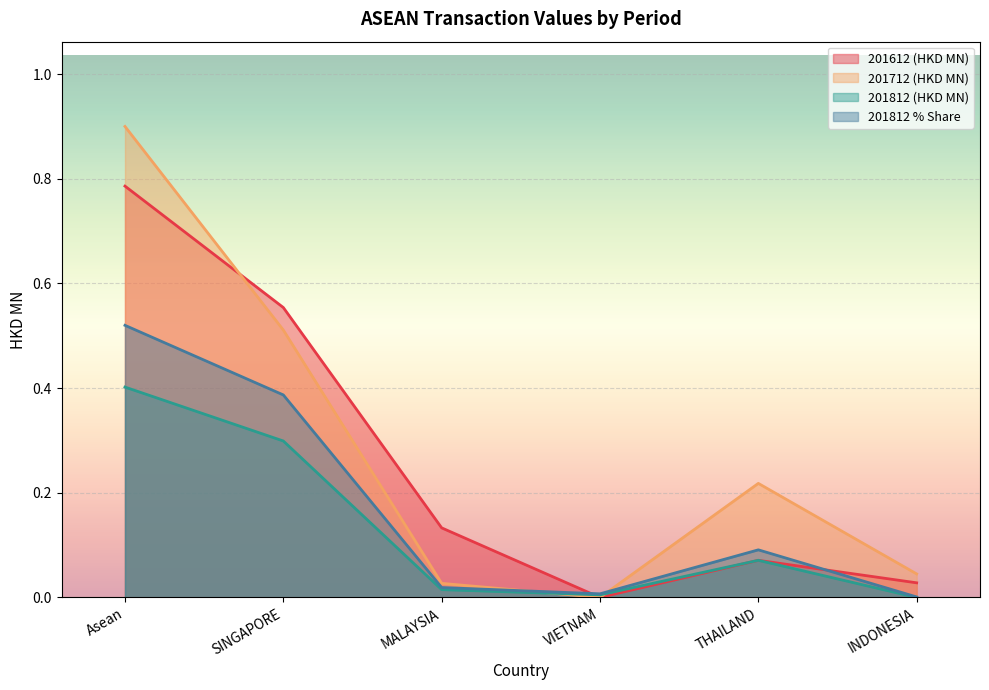

What is the difference between the highest and lowest values at THAILAND?

0.1